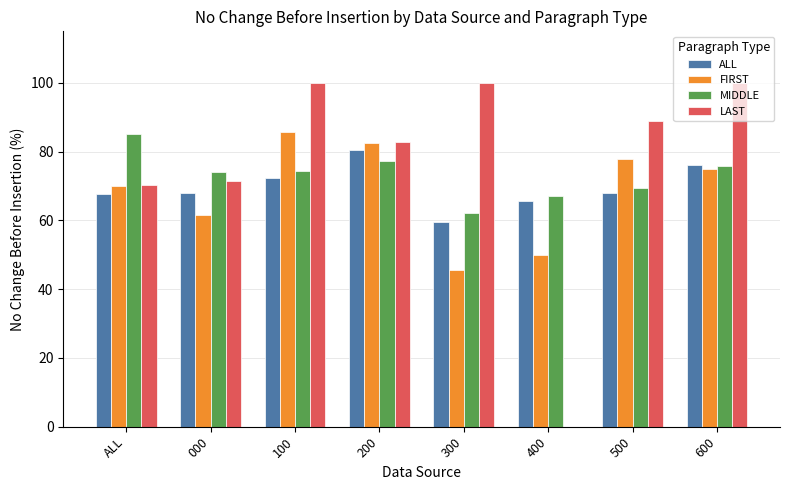

At which category is the sum across all series the highest?

100